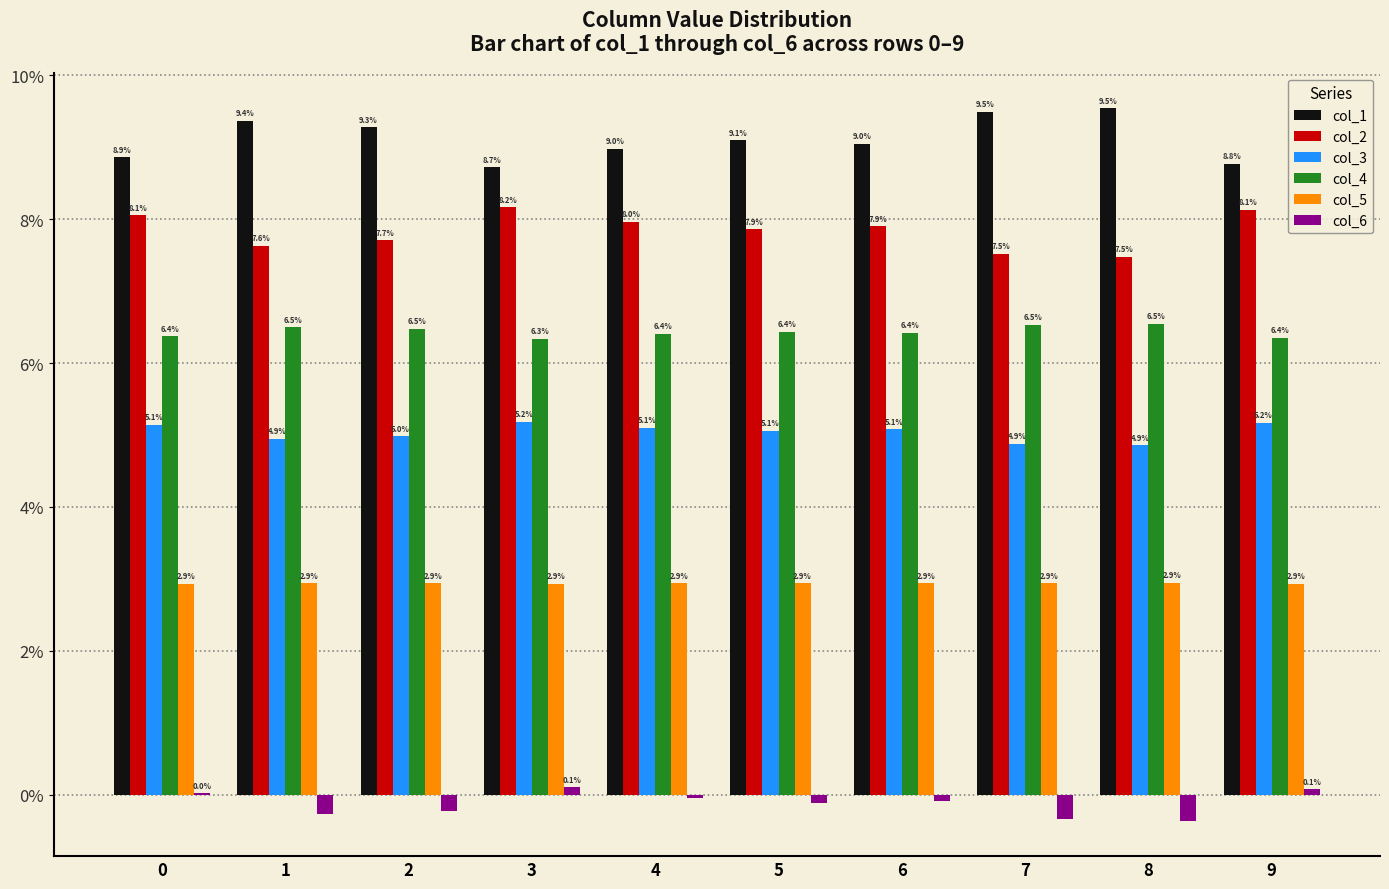

What are all the series names shown in the legend?

col_1, col_2, col_3, col_4, col_5, col_6